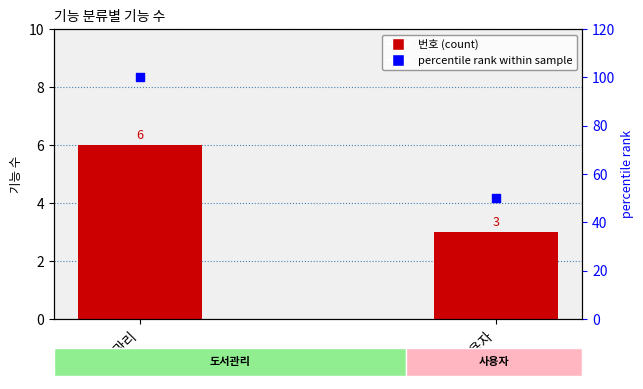

Which series has the largest total across all categories?

percentile rank